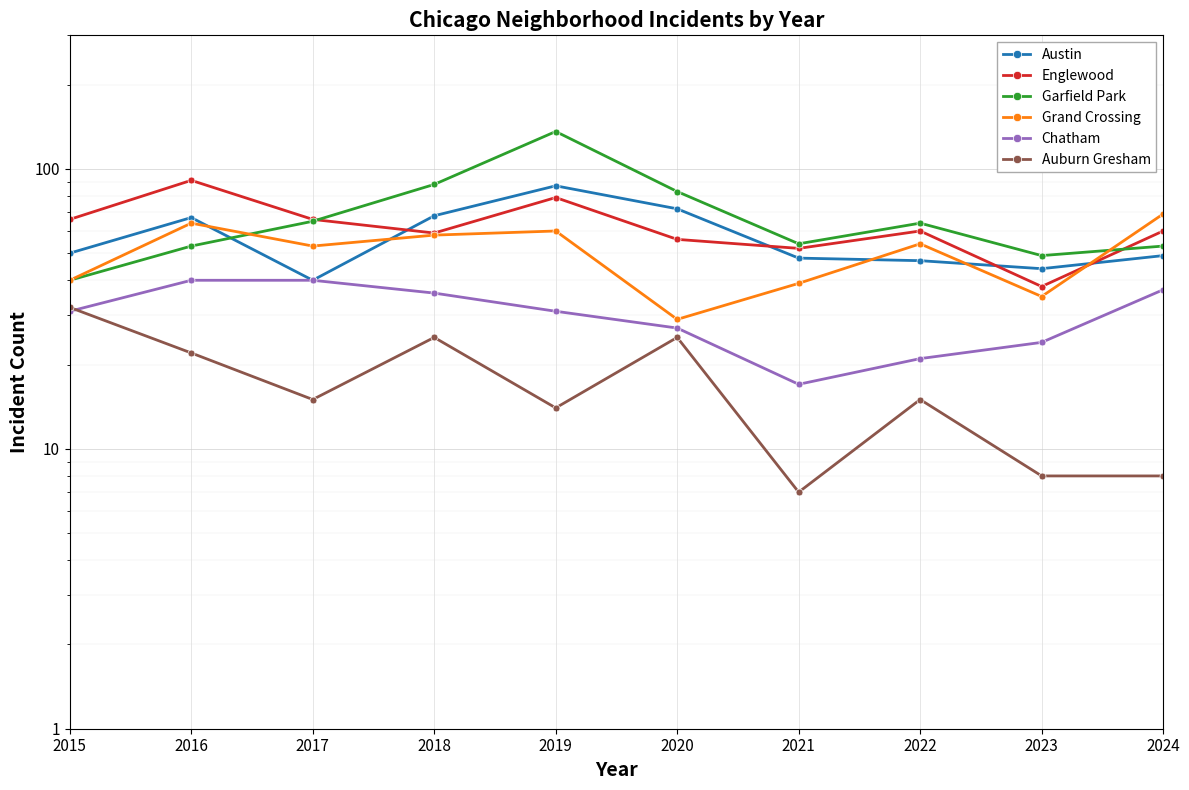

In Englewood, how many points are lower than both neighbors (excluding endpoints)?

3